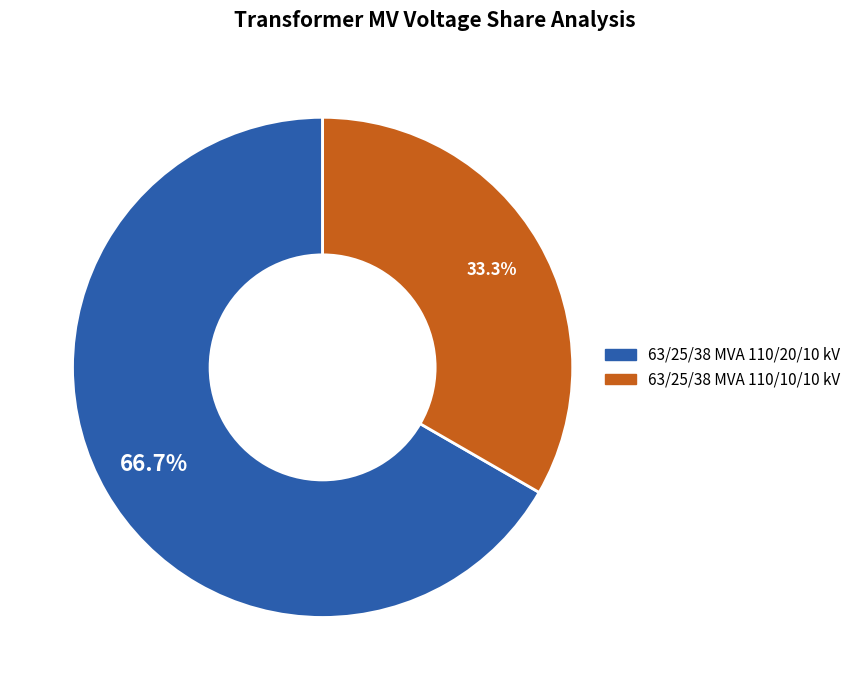

Which has a higher value, 63/25/38 MVA 110/20/10 kV or 63/25/38 MVA 110/10/10 kV?

63/25/38 MVA 110/20/10 kV